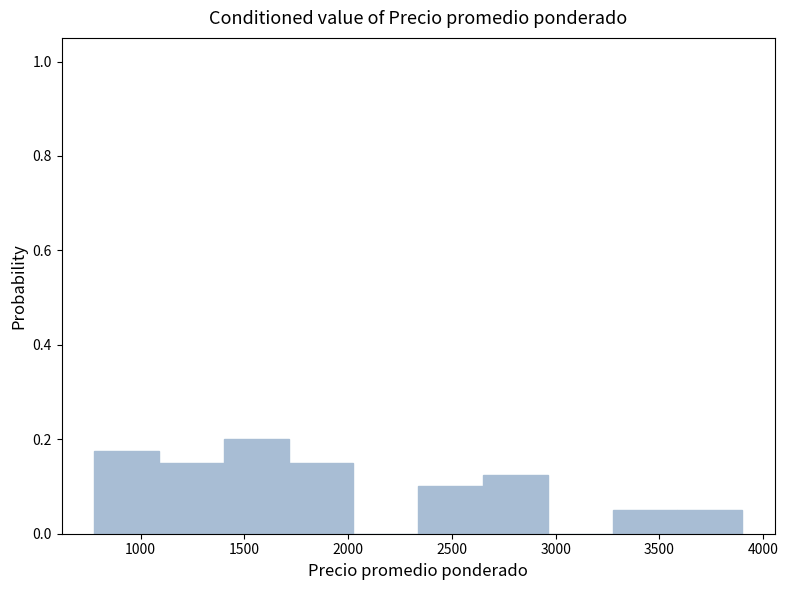

Reading left to right, list every bar in this chart as the range it spans on the x-axis followed by its height. Neither the bar edges nor the heights are printed on the chart, so give them approximately, as read against the axes.

800 to 1100: 0.18
1100 to 1400: 0.16
1400 to 1700: 0.20
1700 to 2050: 0.16
2050 to 2350: 0
2350 to 2650: 0.10
2650 to 2950: 0.12
2950 to 3300: 0
3300 to 3600: 0.06
3600 to 3900: 0.06